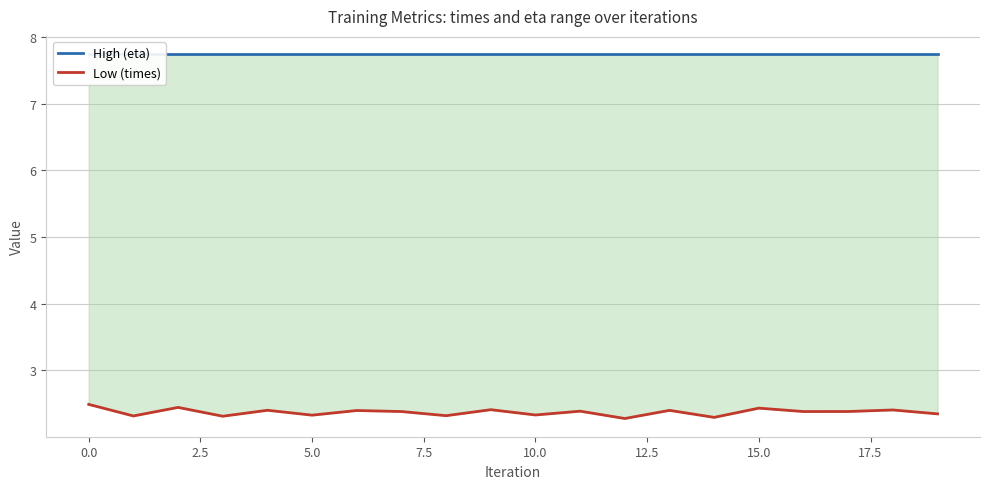

How many lines are shown in the chart?

2